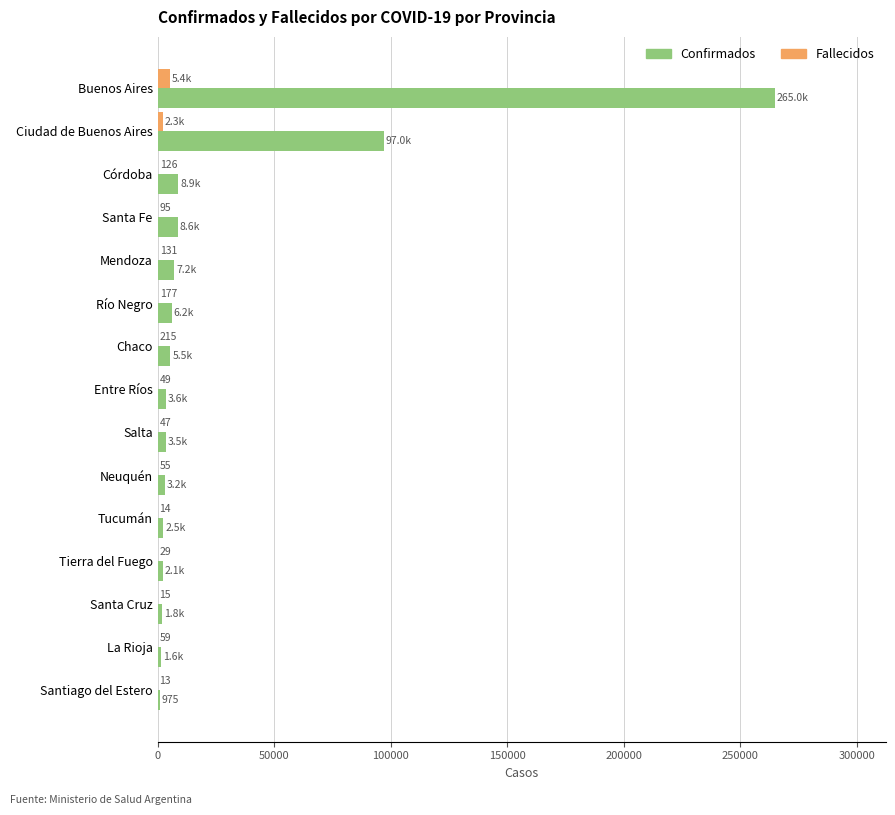

What are all the series names shown in the legend?

Confirmados, Fallecidos